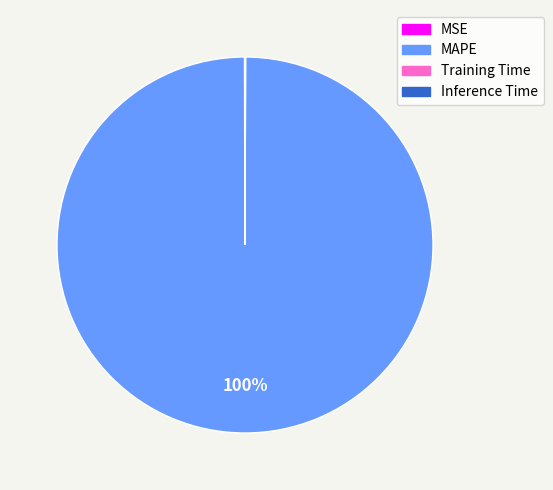

Does any single category account for the majority?

Yes